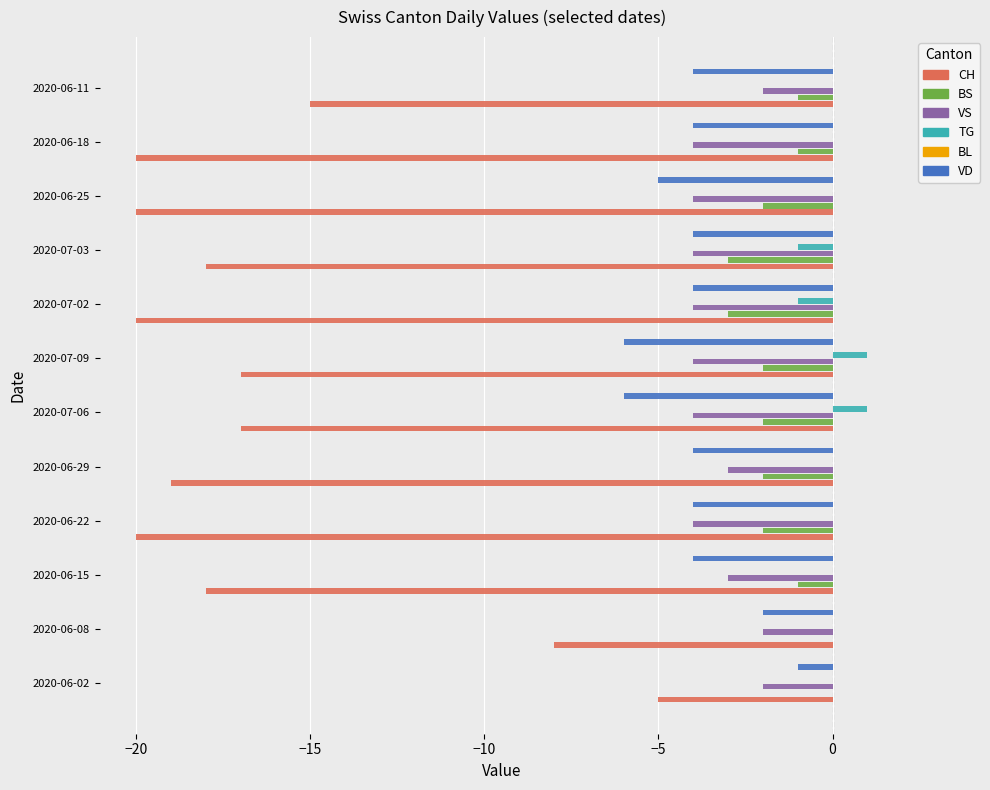

What is the average value of the CH series?

-16.4